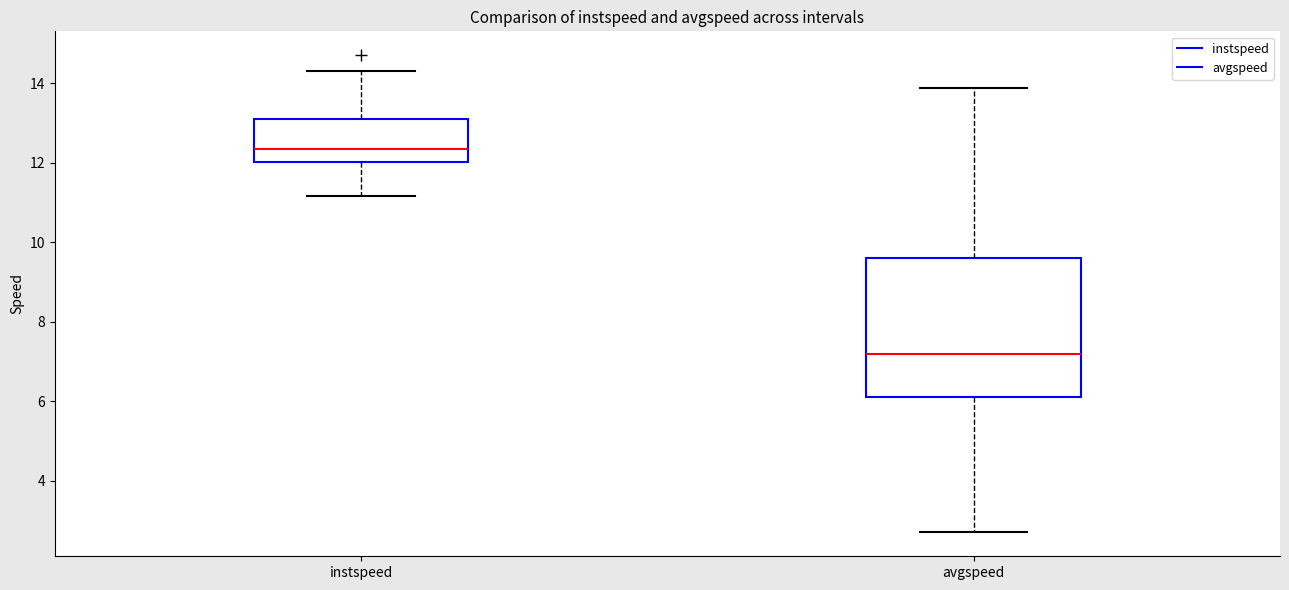

Where does the upper whisker of the box for avgspeed end on the y-axis? The values are not printed on the chart, so give them approximately, as read against the axis.

13.8